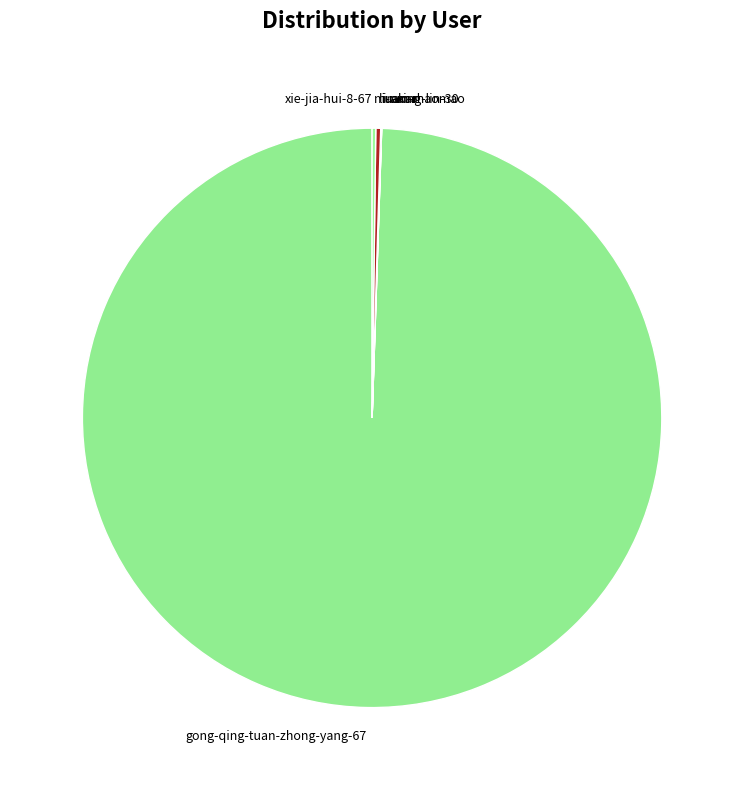

Which slice represents more than half of the pie?

gong-qing-tuan-zhong-yang-67